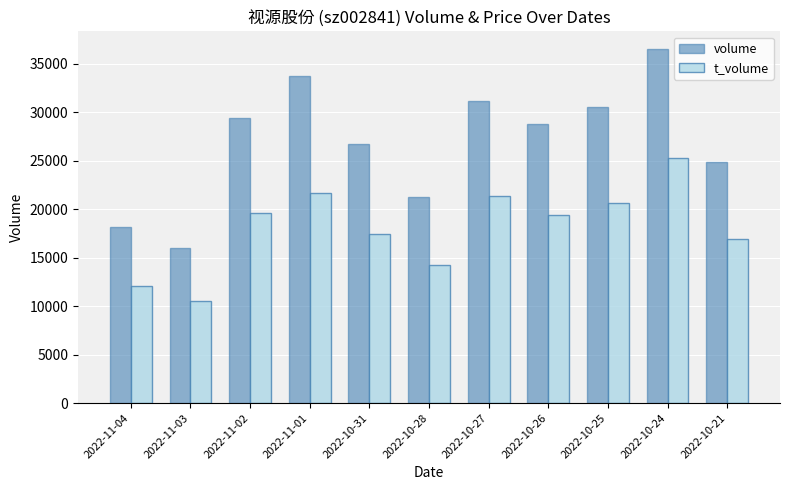

List the labels in order of volume value, largest first.

2022-10-24, 2022-11-01, 2022-10-27, 2022-10-25, 2022-11-02, 2022-10-26, 2022-10-31, 2022-10-21, 2022-10-28, 2022-11-04, 2022-11-03